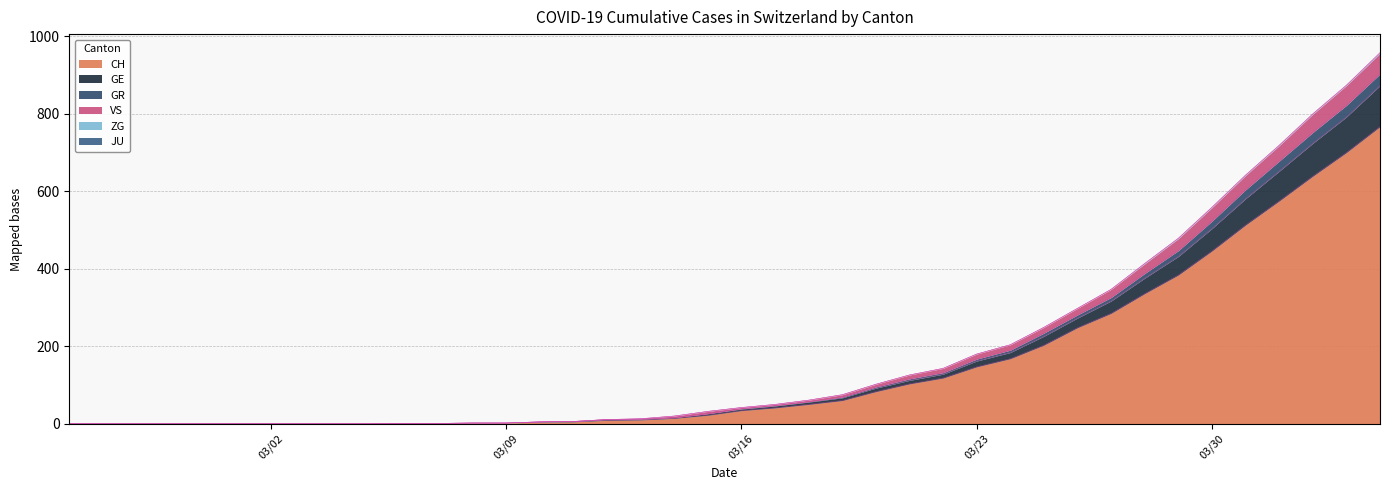

Between 2020-02-26 and 2020-03-18, which is larger?

2020-03-18